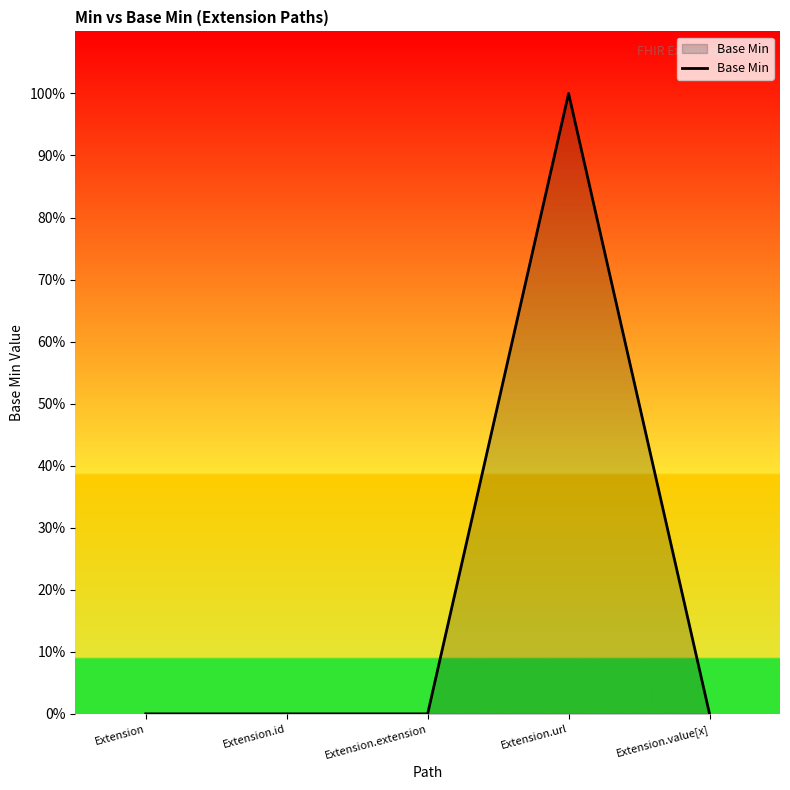

What is the sum of all values?

1